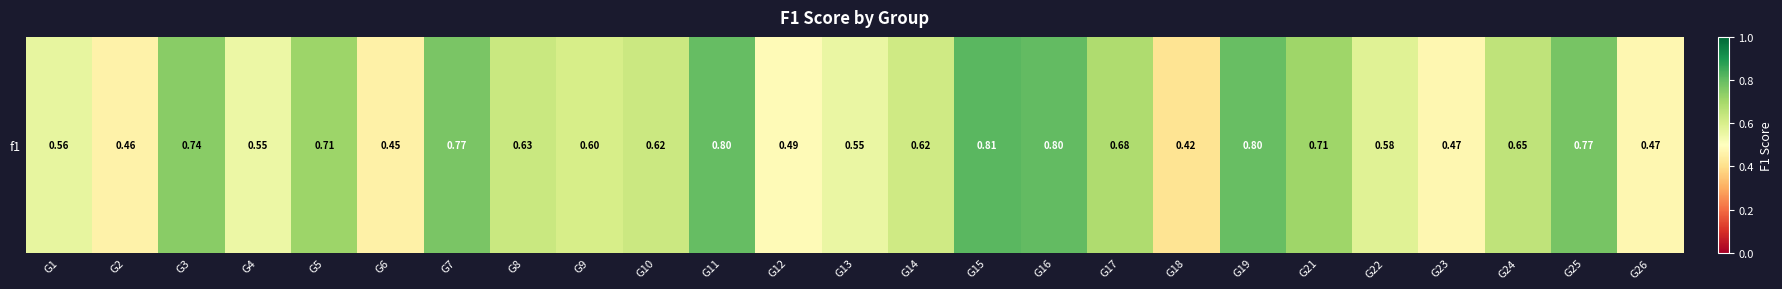

List the labels in order of value, largest first.

G15, G16, G11, G19, G25, G7, G3, G5, G21, G17, G24, G8, G10, G14, G9, G22, G1, G13, G4, G12, G23, G26, G2, G6, G18